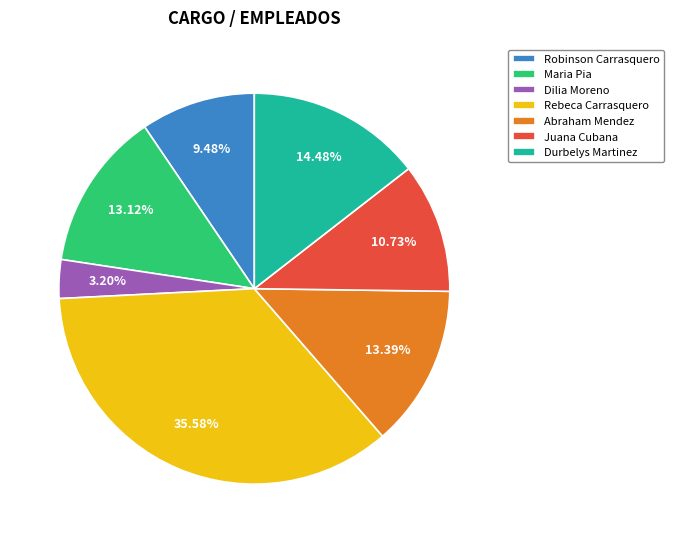

What is the largest slice in the pie chart?

Rebeca Carrasquero